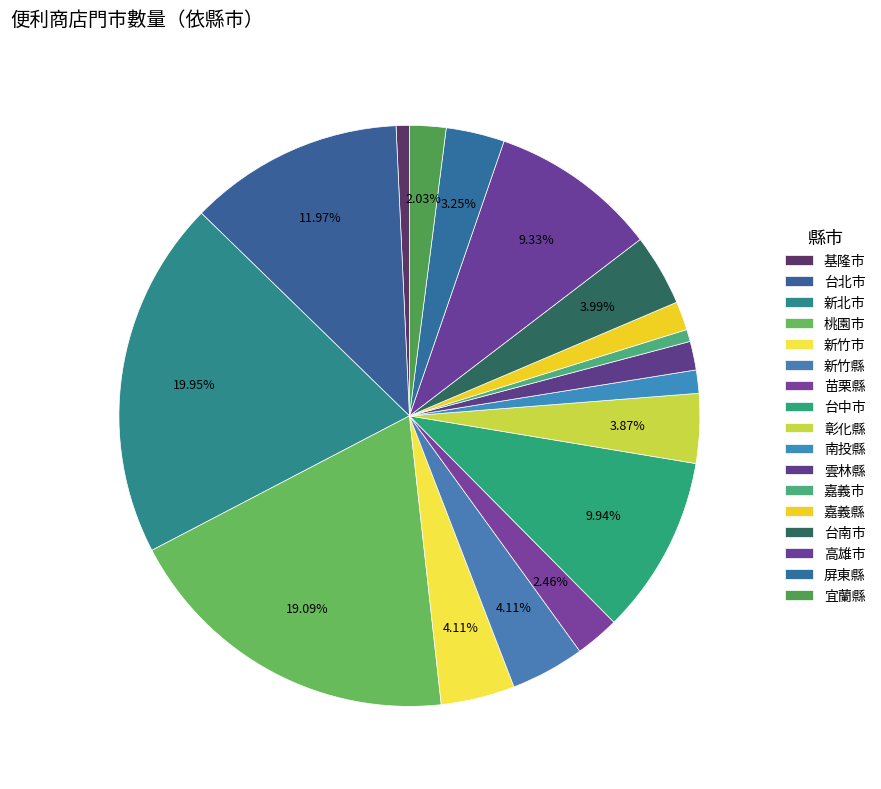

Count the number of slices in the pie.

17